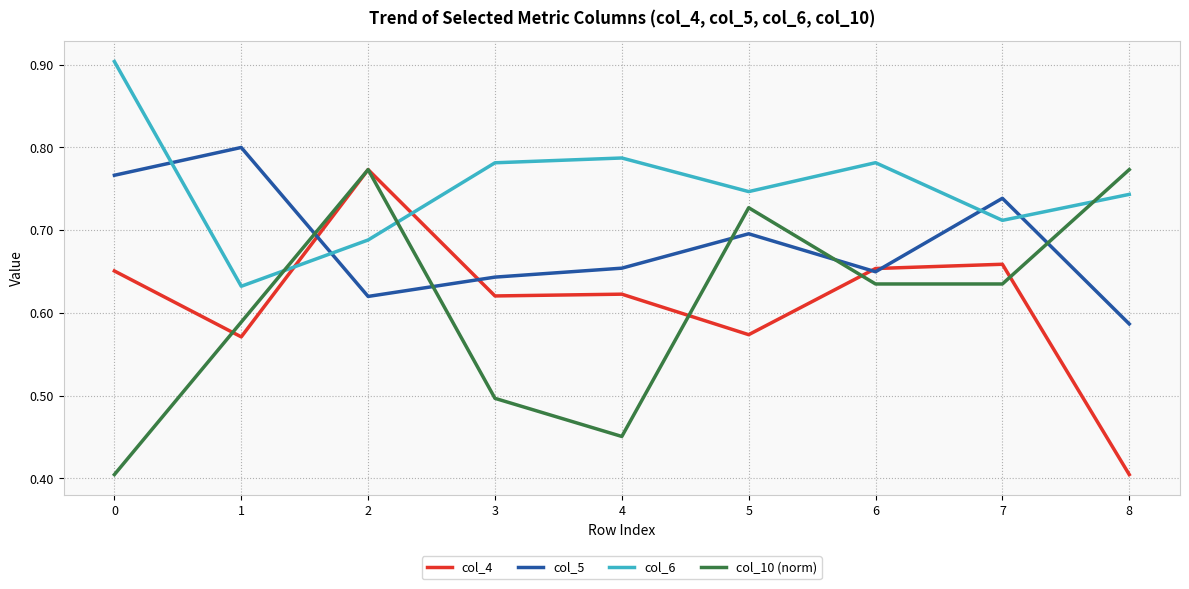

What is the maximum value shown in the chart?

0.9